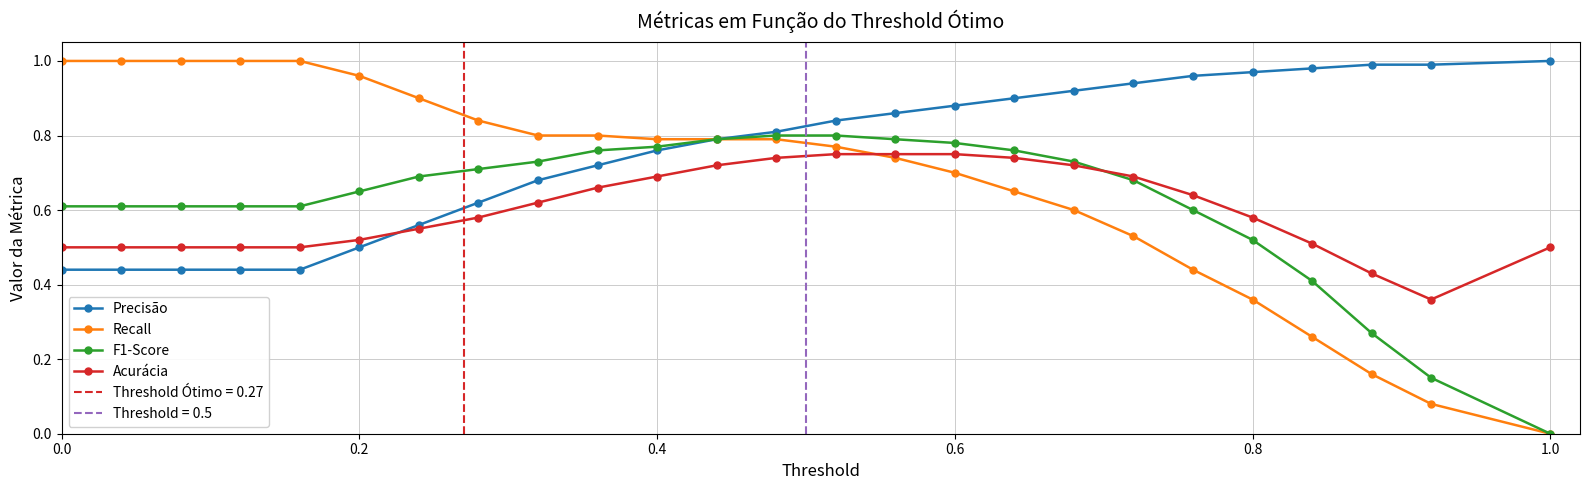

How many values in the F1-Score series exceed 0?

24